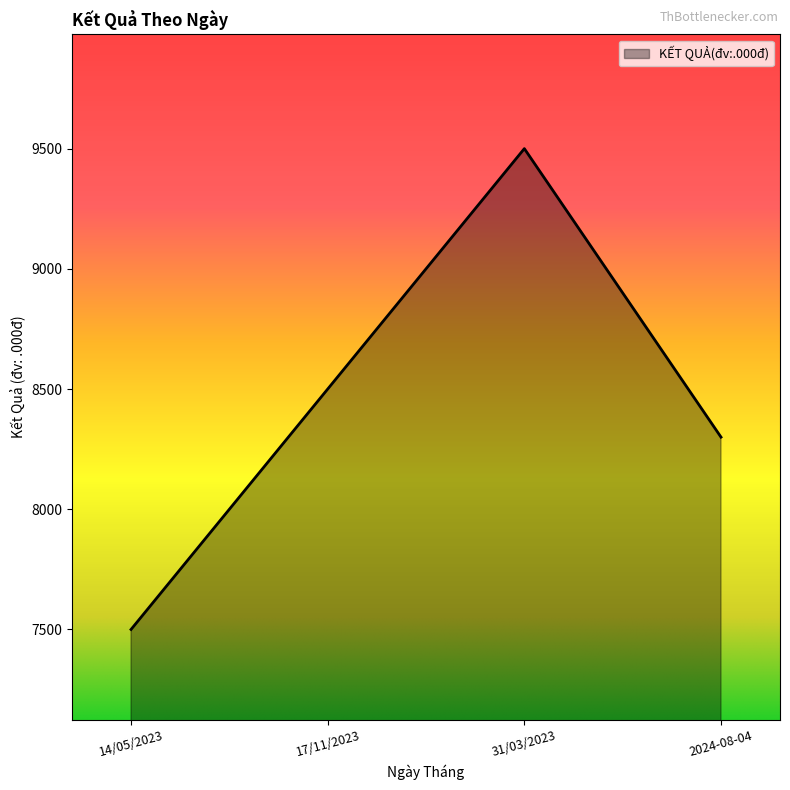

The value at 14/05/2023 is 7500. True or false?

True